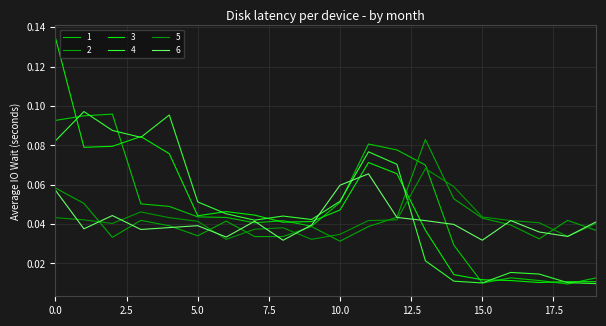

How many lines are shown in the chart?

6